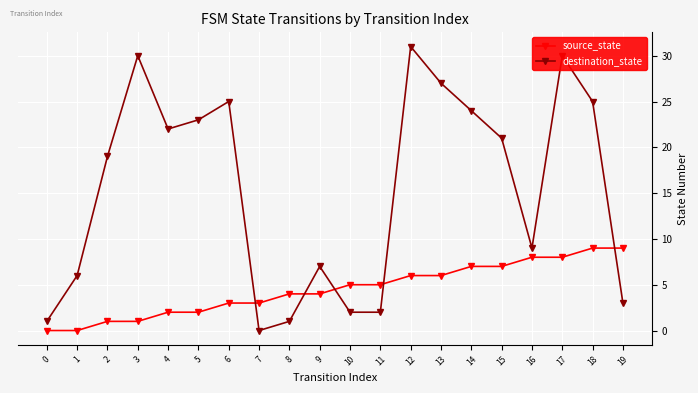

Which series changed the most between 0 and 1?

destination_state